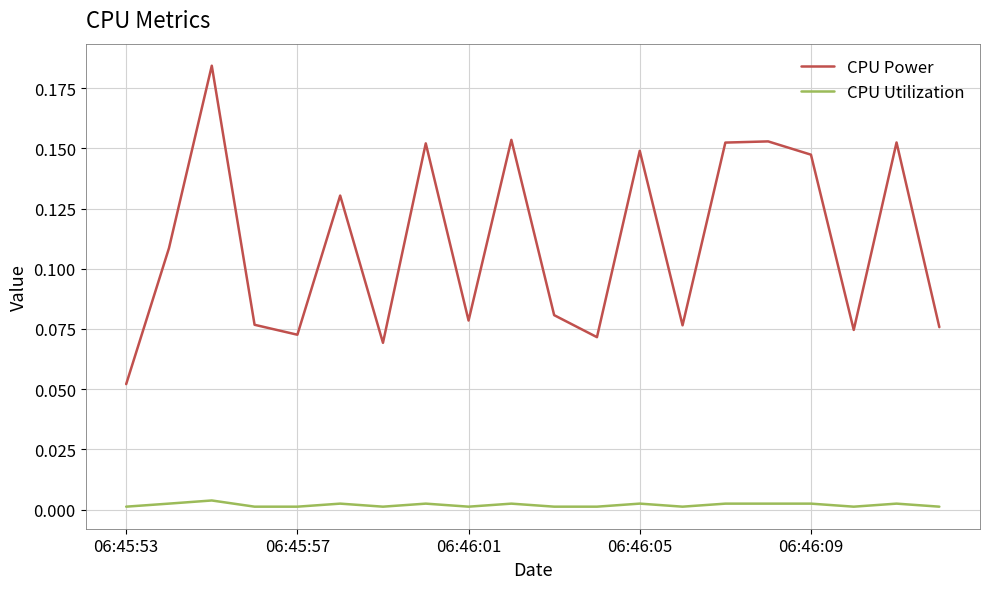

In CPU Power, how many points are higher than both neighbors (excluding endpoints)?

7